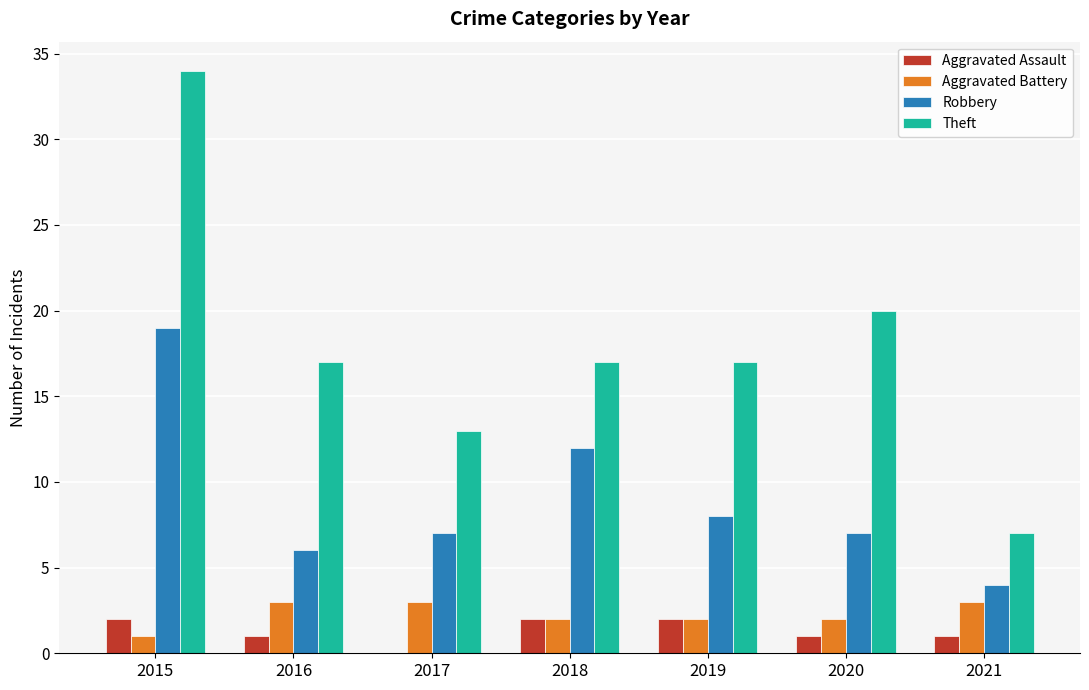

What is the maximum value for Aggravated Battery?

3